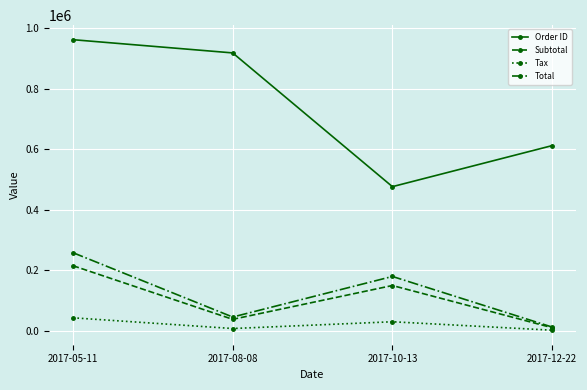

What is the difference between the maximum and second lowest values in the Subtotal series?

177310.0